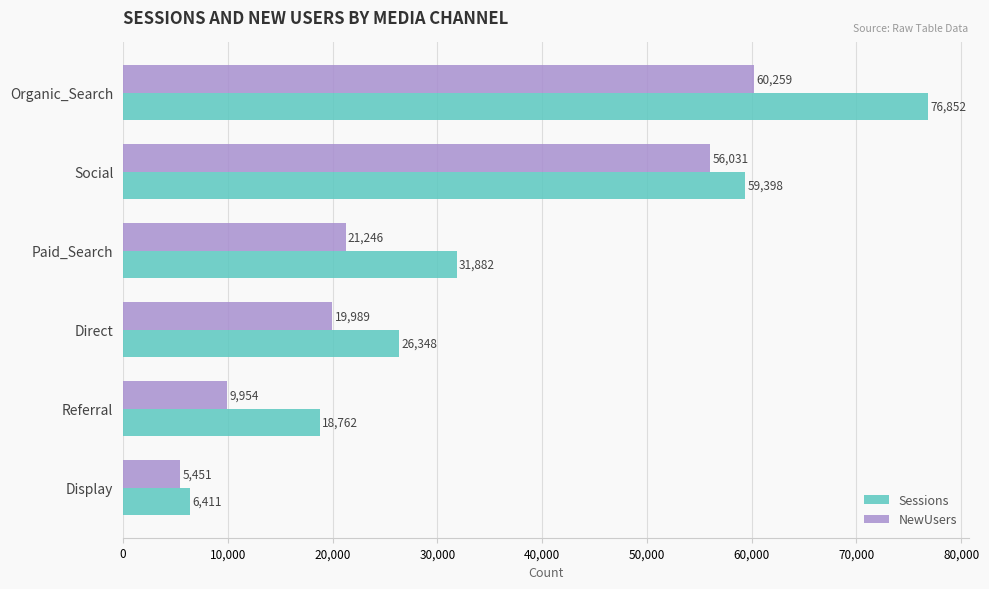

At Direct, list the series in order from smallest to largest.

NewUsers, Sessions